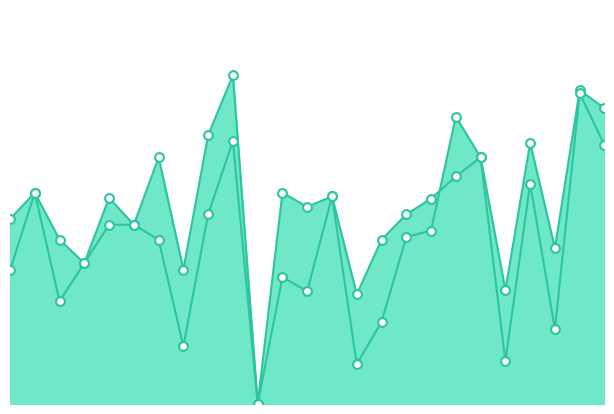

Which series has the largest total across all categories?

accuracy